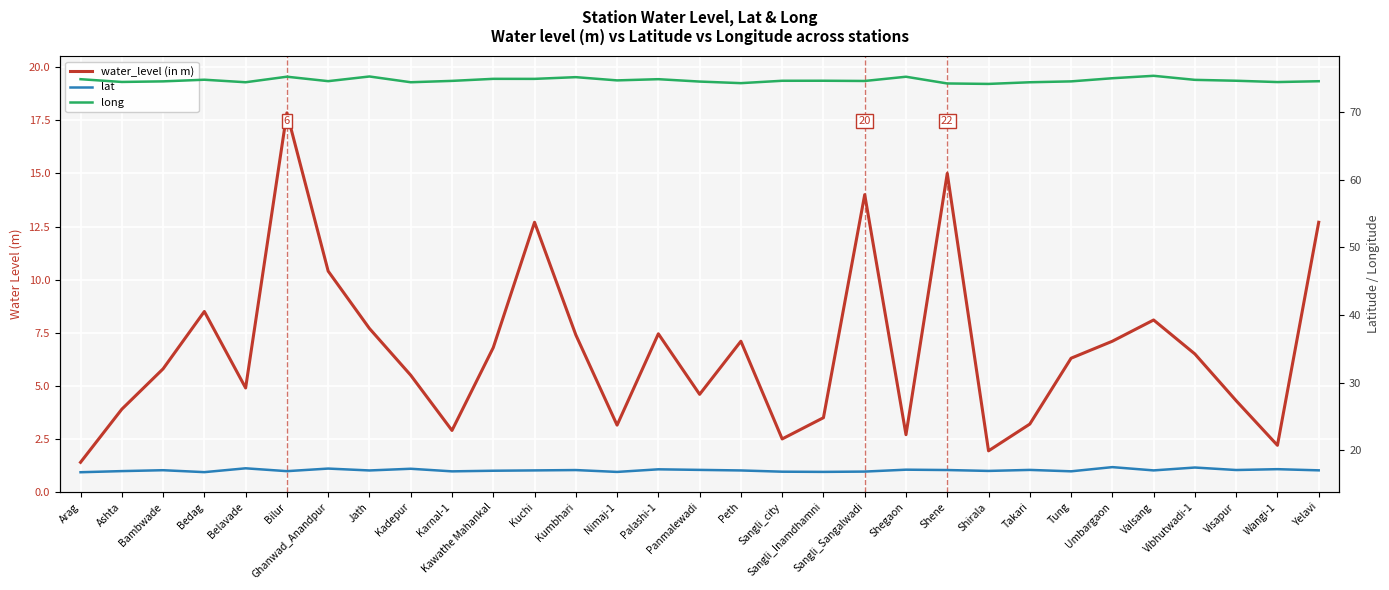

Read the lat value at Bilur.

16.9